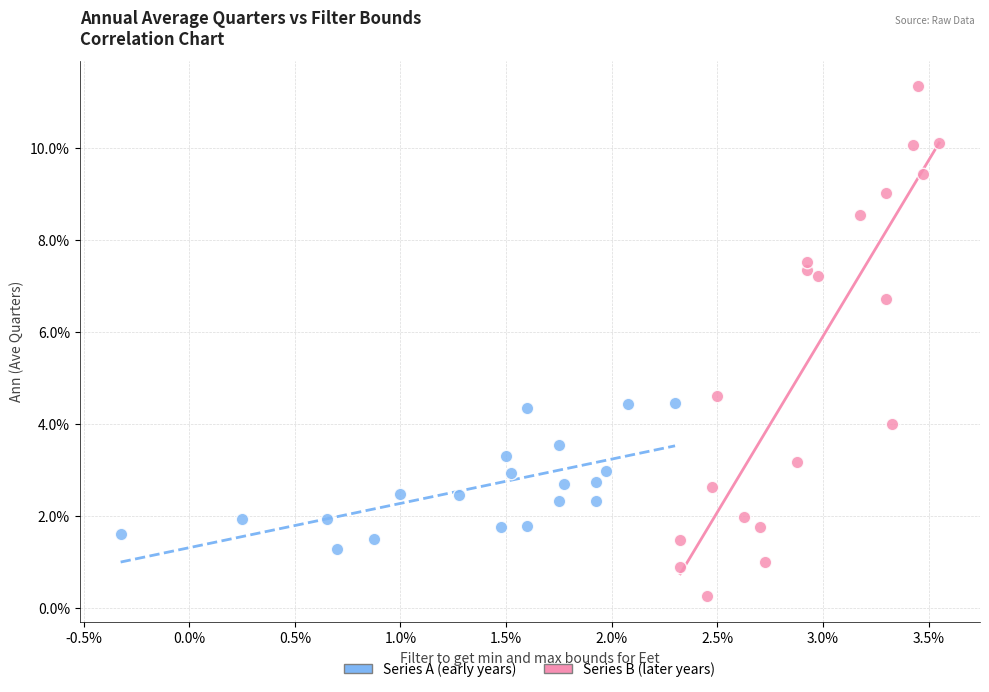

Which series has the largest Y range (max minus min)?

Series B (later years)